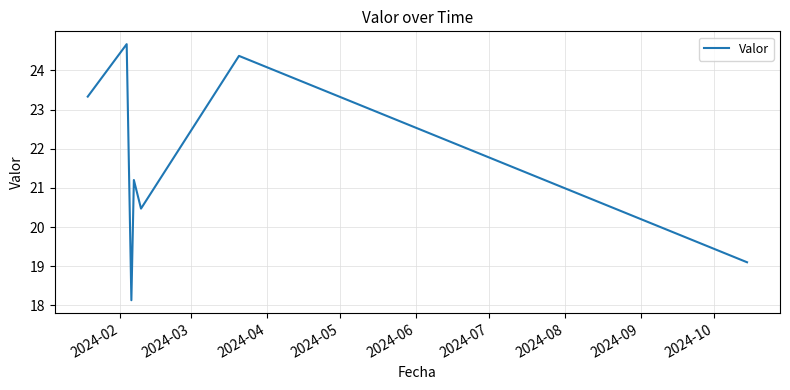

How many interior local valleys (lower than both neighbors) does the data have?

2